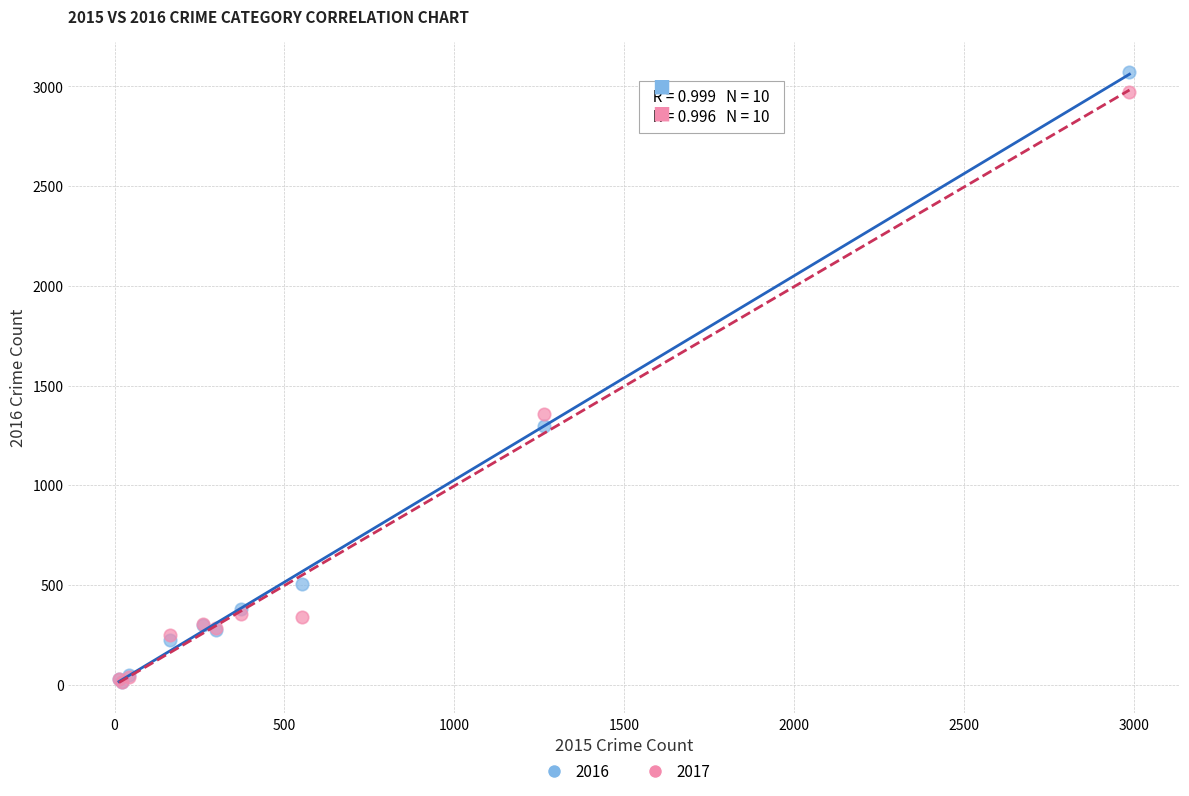

Across all series, what Y value is closest to 1541?

1359